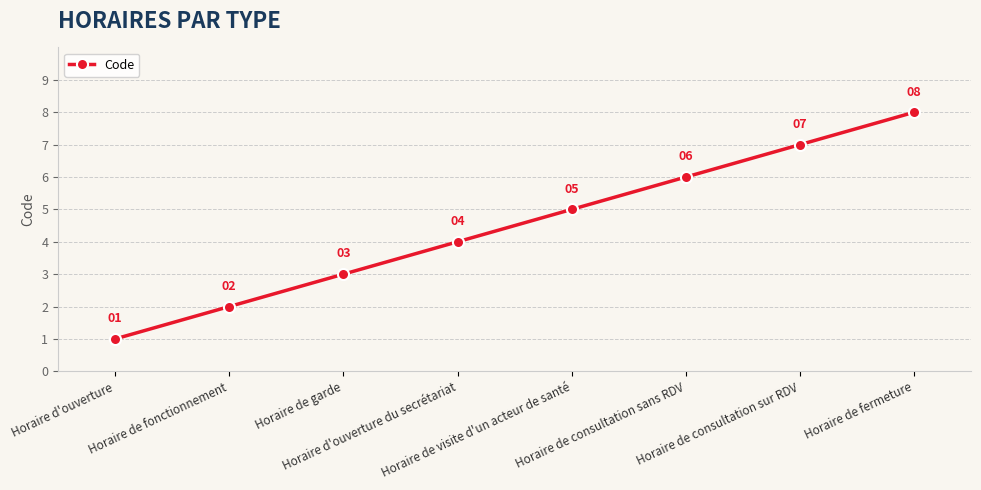

Reading left to right, what are all the values shown in this chart?

Horaire d'ouverture=1	Horaire de fonctionnement=2	Horaire de garde=3	Horaire d'ouverture du secrétariat=4	Horaire de visite d'un acteur de santé=5	Horaire de consultation sans RDV=6	Horaire de consultation sur RDV=7	Horaire de fermeture=8